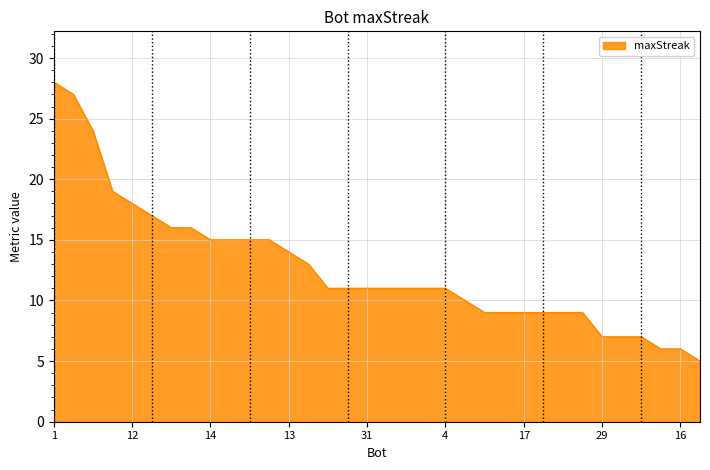

What is the maximum value shown in the chart?

28